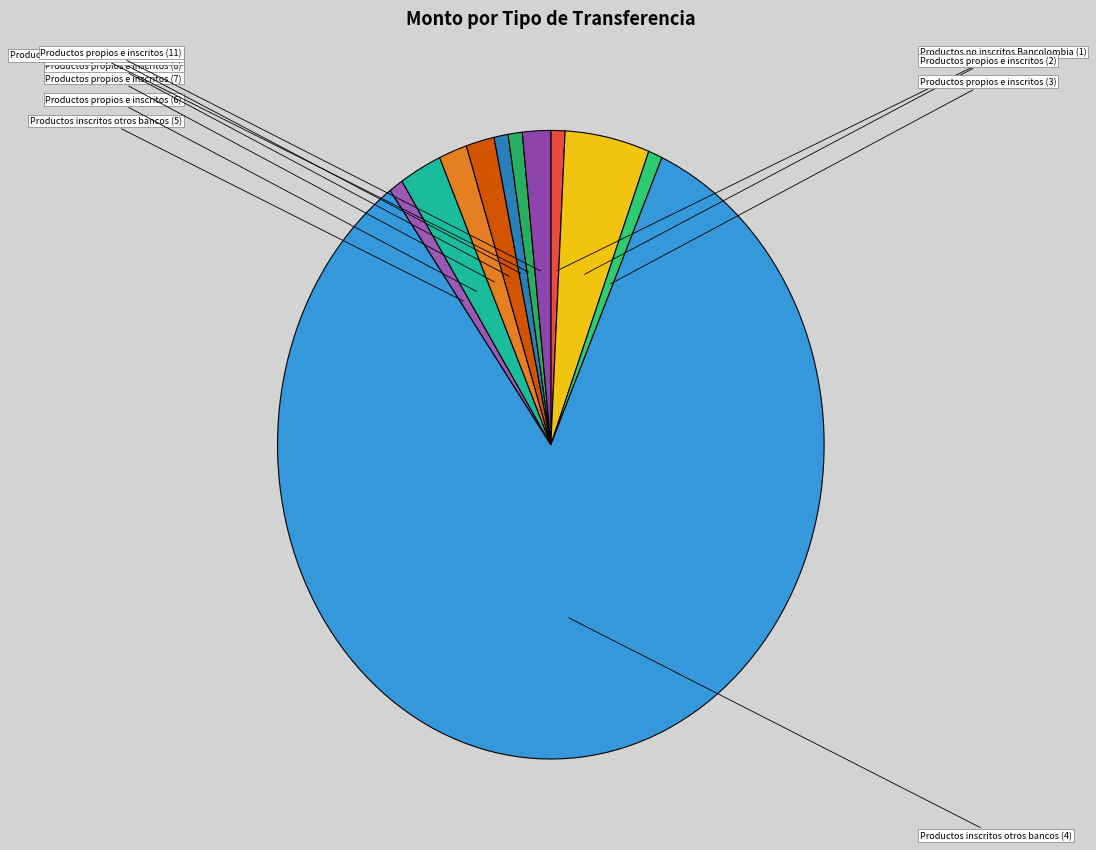

How many segments does this pie chart have?

11